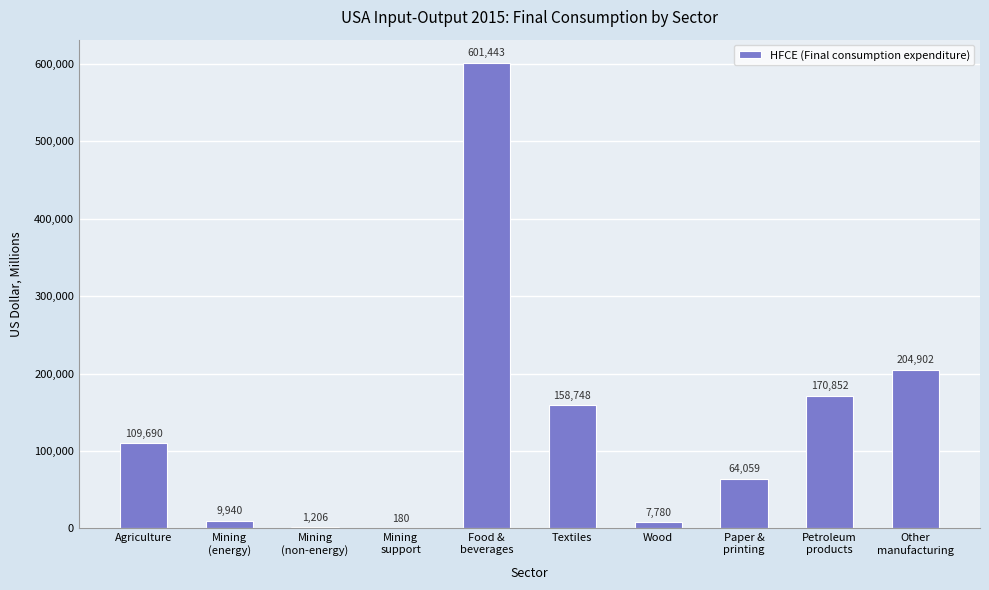

What is the maximum value shown in the chart?

601442.9